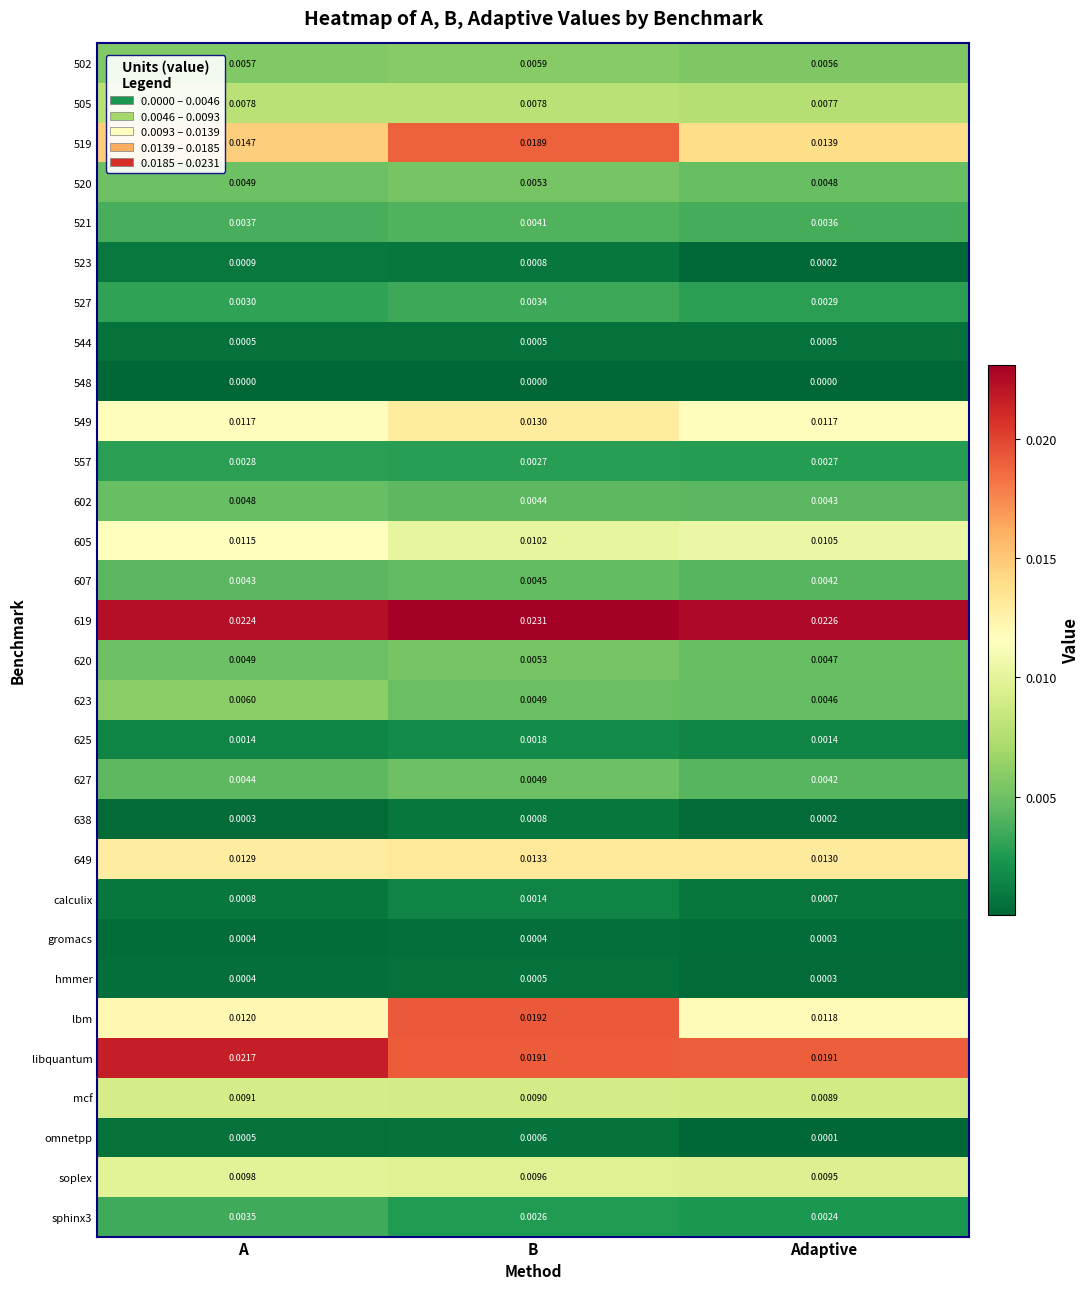

At which category does the chart reach its peak across all series?

B